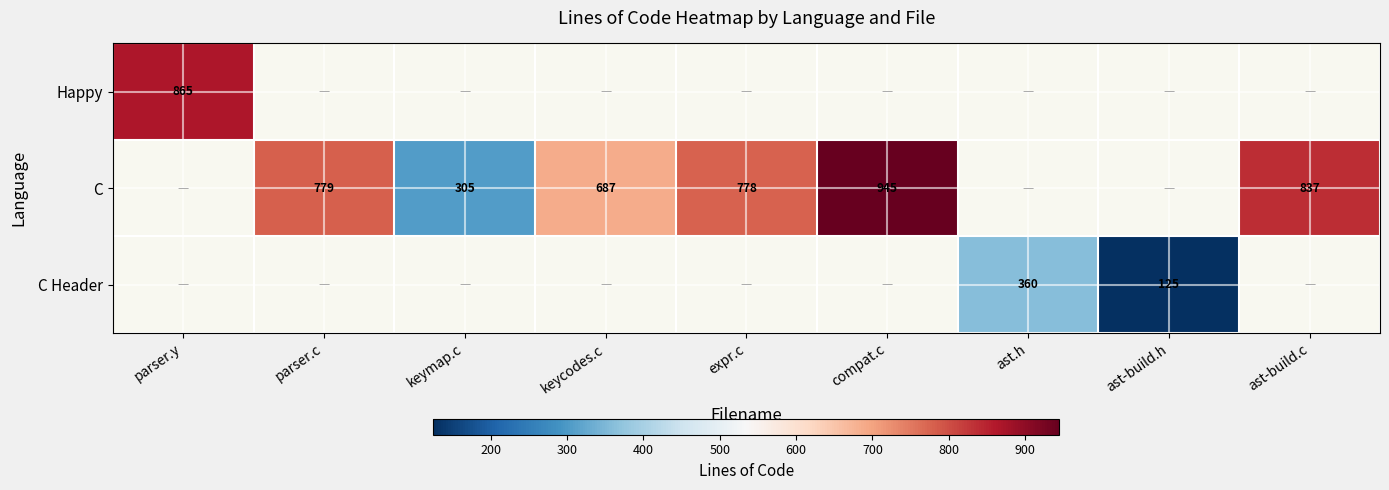

True or false: C has a value of 1462 at ast-build.c.

False